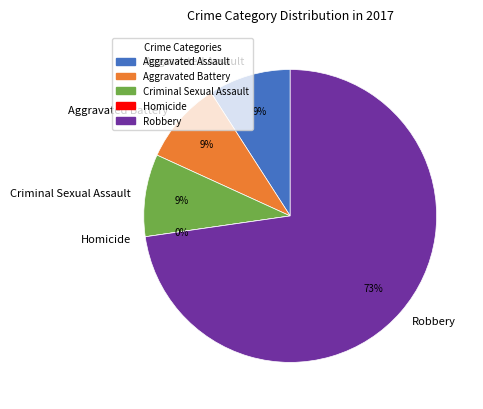

Rank the categories by value from highest to lowest.

Robbery, Aggravated Assault, Aggravated Battery, Criminal Sexual Assault, Homicide